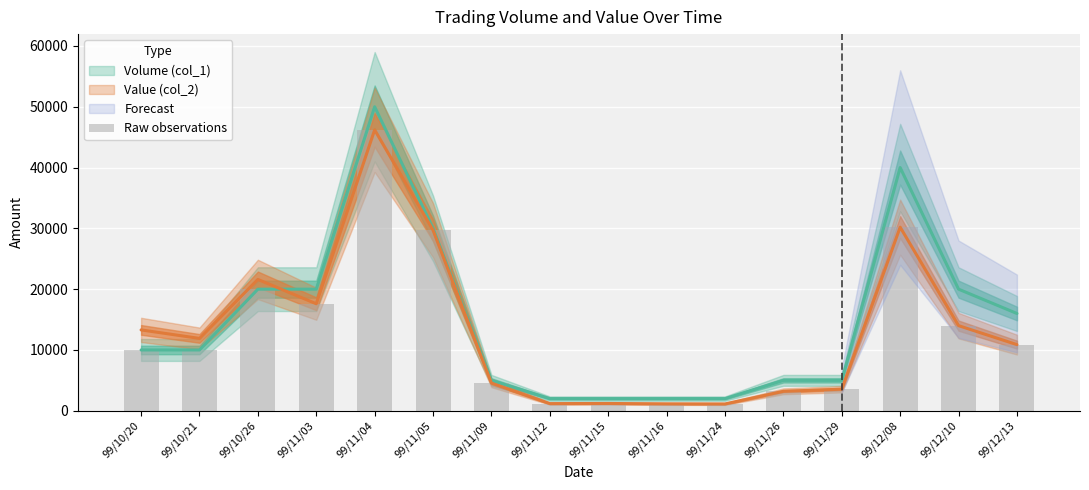

List the labels in order of value, smallest first.

99/11/24, 99/11/16, 99/11/12, 99/11/15, 99/11/26, 99/11/29, 99/11/09, 99/10/20, 99/10/21, 99/12/13, 99/12/10, 99/11/03, 99/10/26, 99/11/05, 99/12/08, 99/11/04